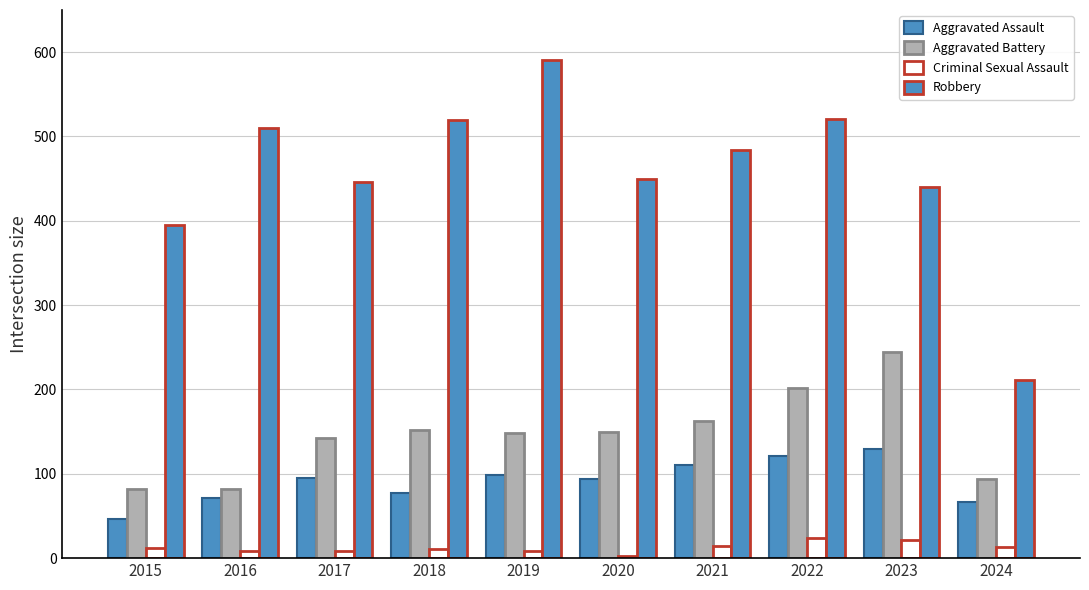

What is the difference between the Criminal Sexual Assault values at 2016 and 2021?

6